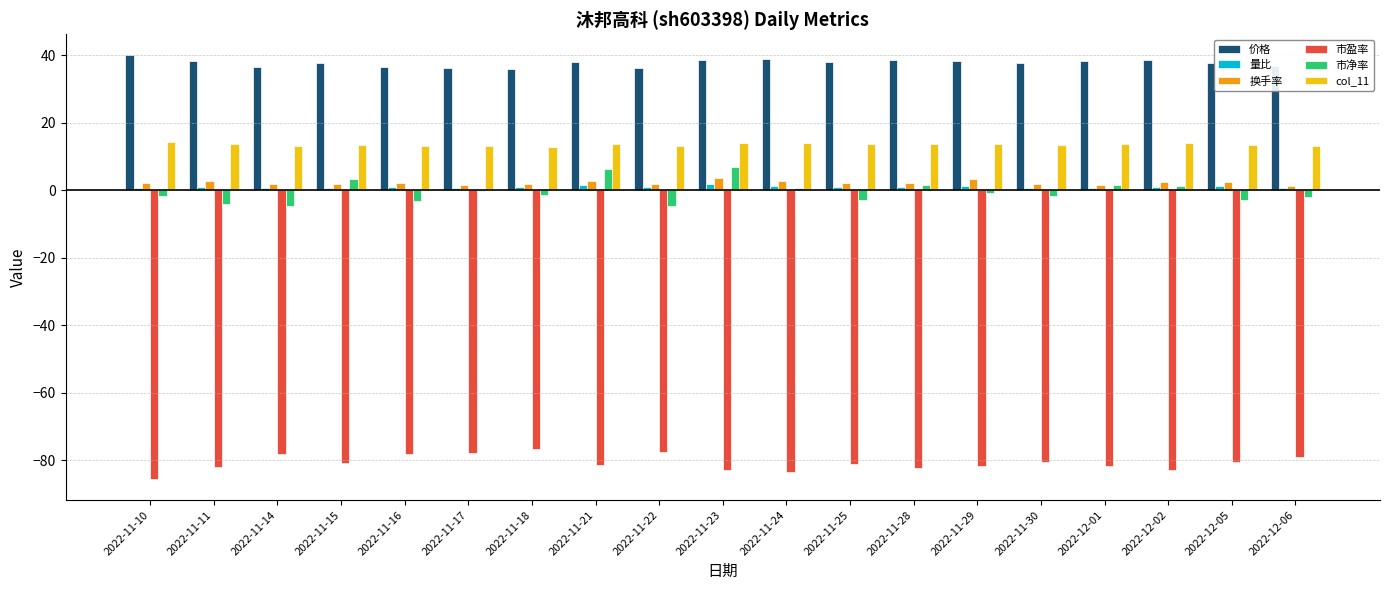

Is the value of col_11 at 2022-11-24 greater than the value of 市盈率 at 2022-12-01?

Yes